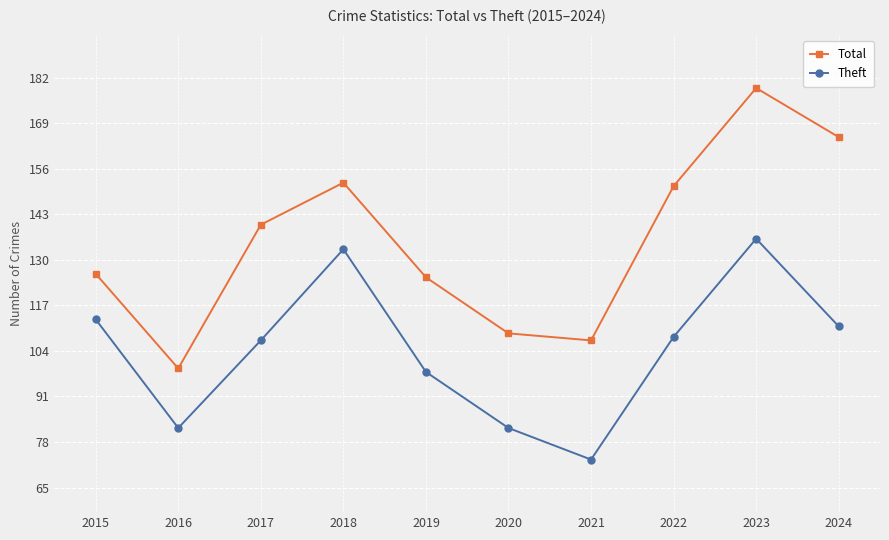

What is the average value of the Total series?

135